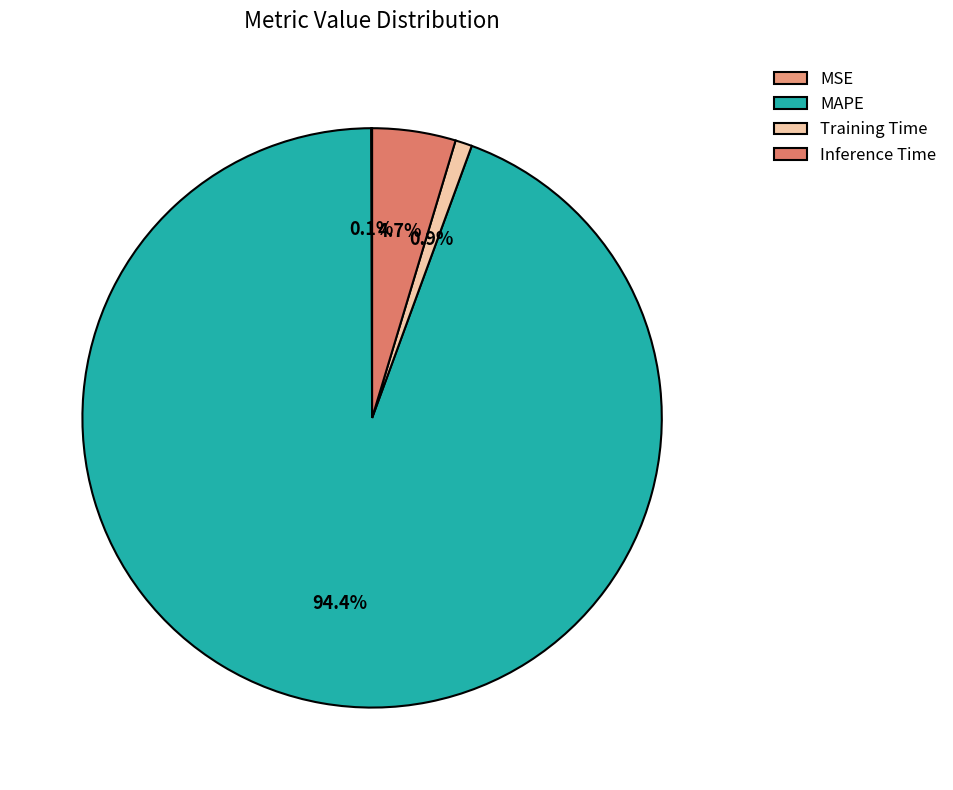

To the nearest percent, what is the difference between the largest and smallest slice percentages?

94%